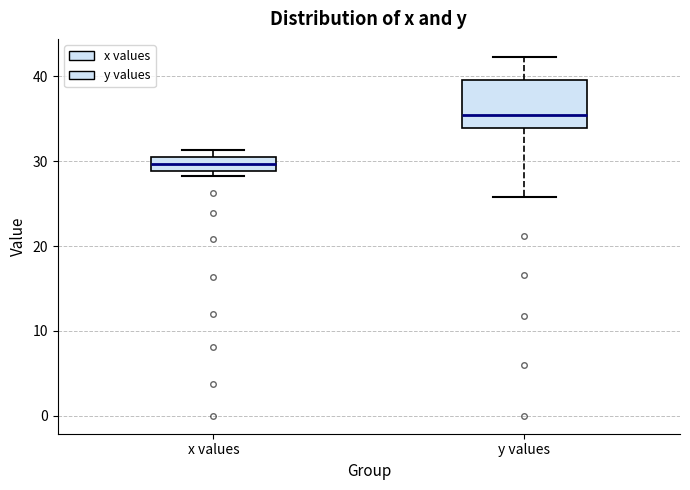

Where is the upper edge of the box for y values on the y-axis? The values are not printed on the chart, so give them approximately, as read against the axis.

40